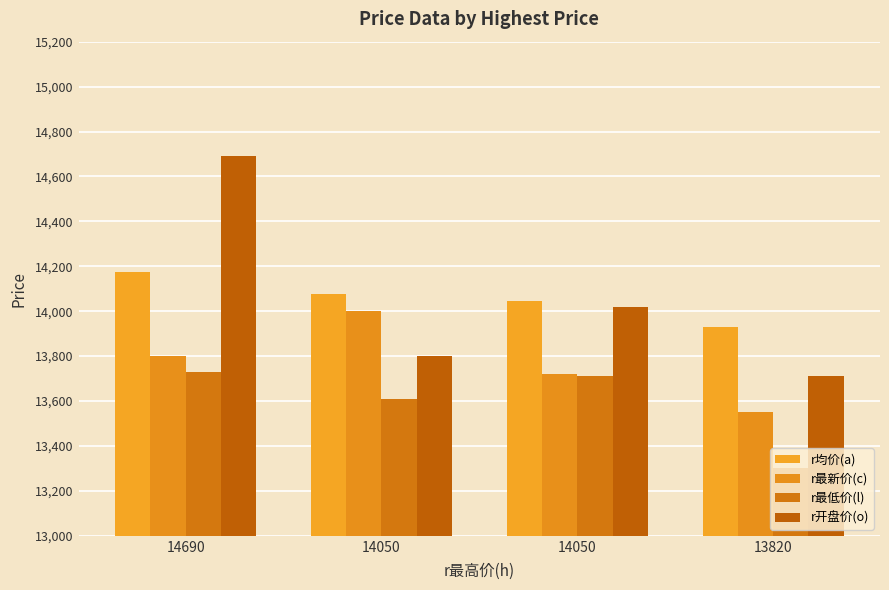

Are the bars grouped side by side (vs. stacked)?

Yes